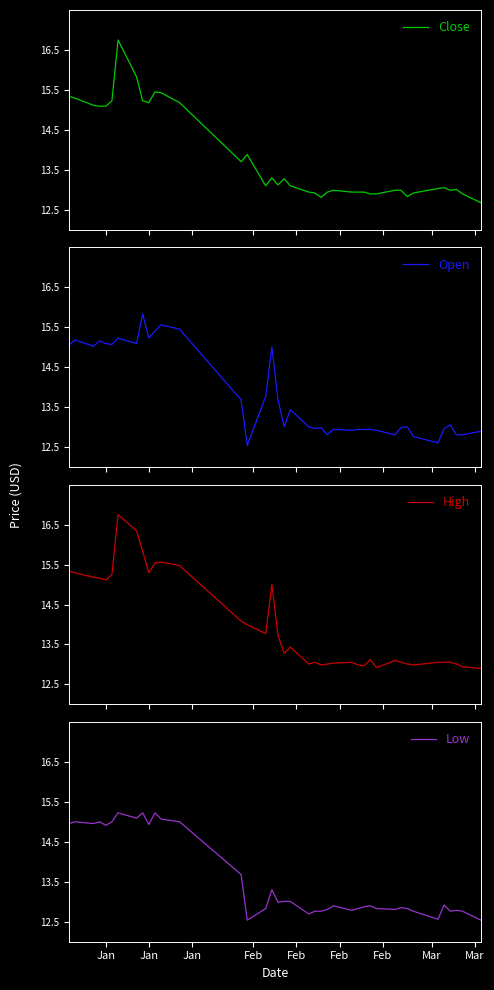

True or false: Low has more than 2 interior local peaks.

True